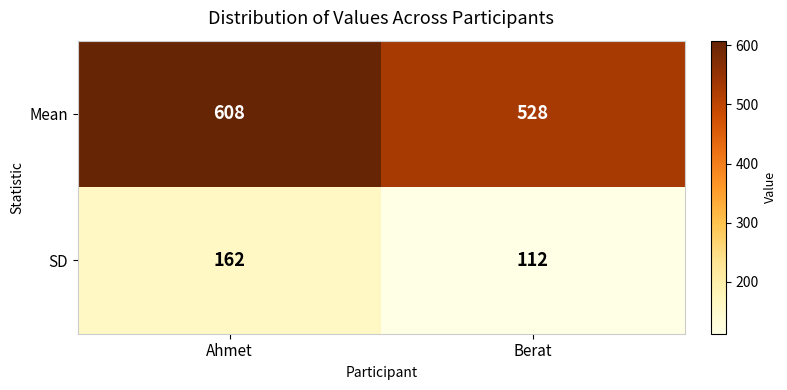

The value of SD at Ahmet is 40. True or false?

False